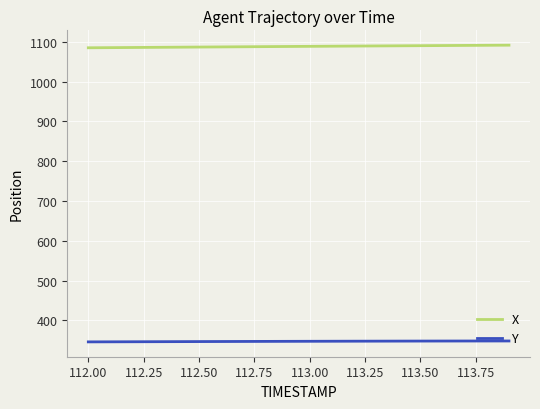

What is the difference between the maximum and minimum values in the Y series?

2.3